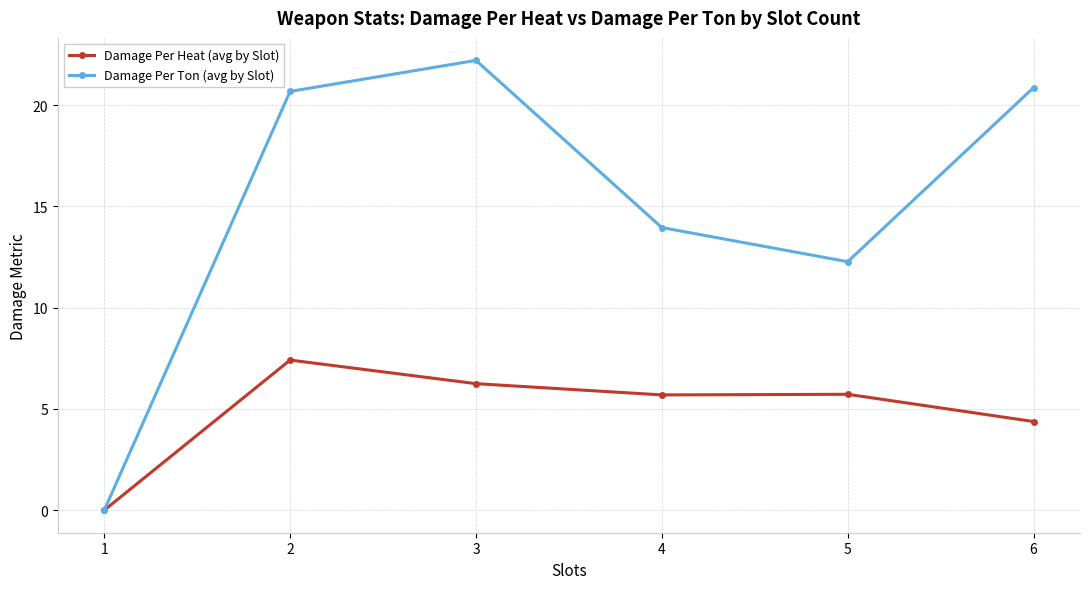

At how many categories does at least one series exceed 18?

3